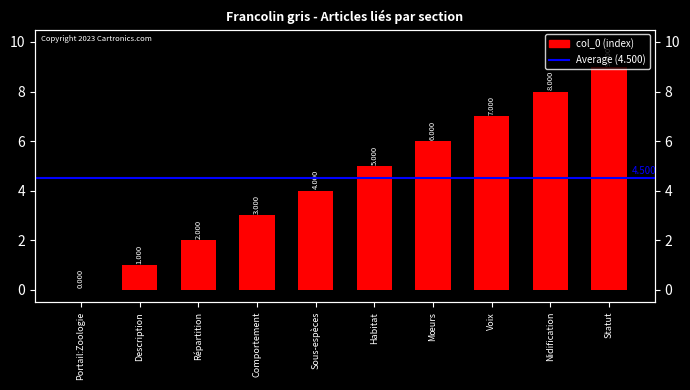

Are the bars horizontal?

No